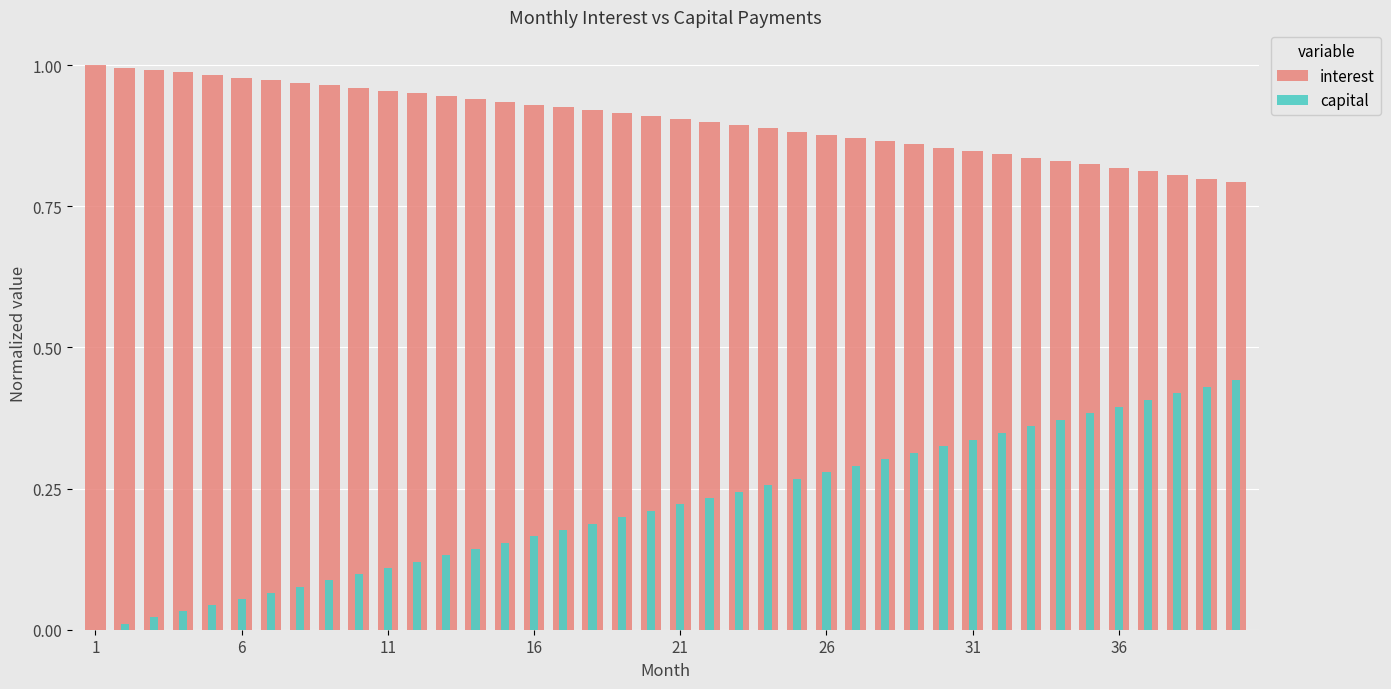

At how many categories does at least one series exceed 0?

40